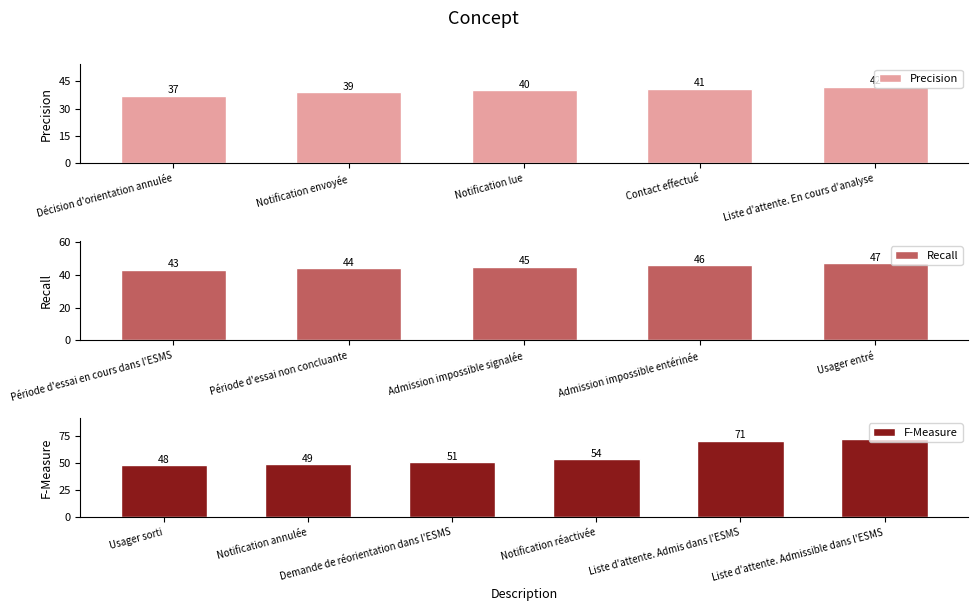

True or false: the data shows 57 at Contact effectué.

False